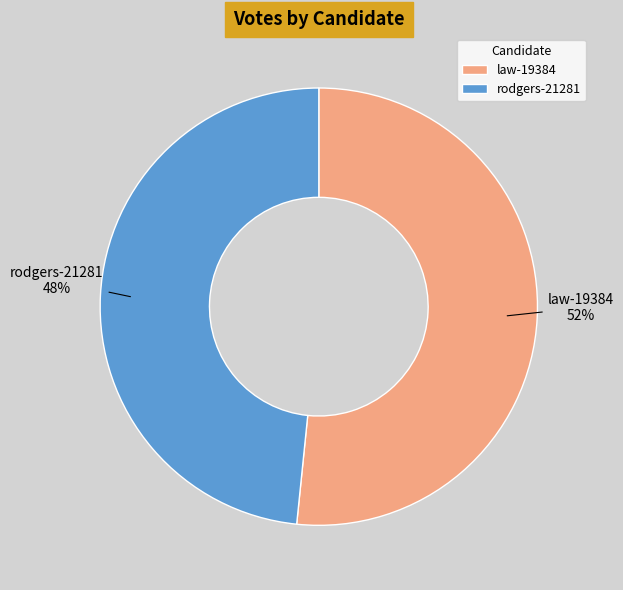

To the nearest percent, what percentage of the pie is law-19384?

52%